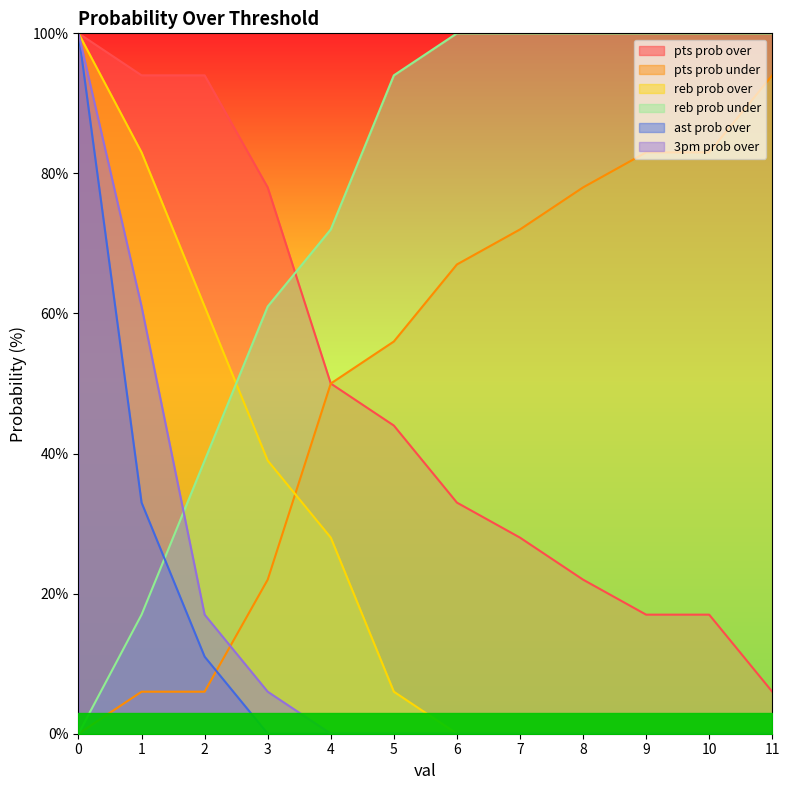

Is it true that pts prob under equals 83 at 9?

True